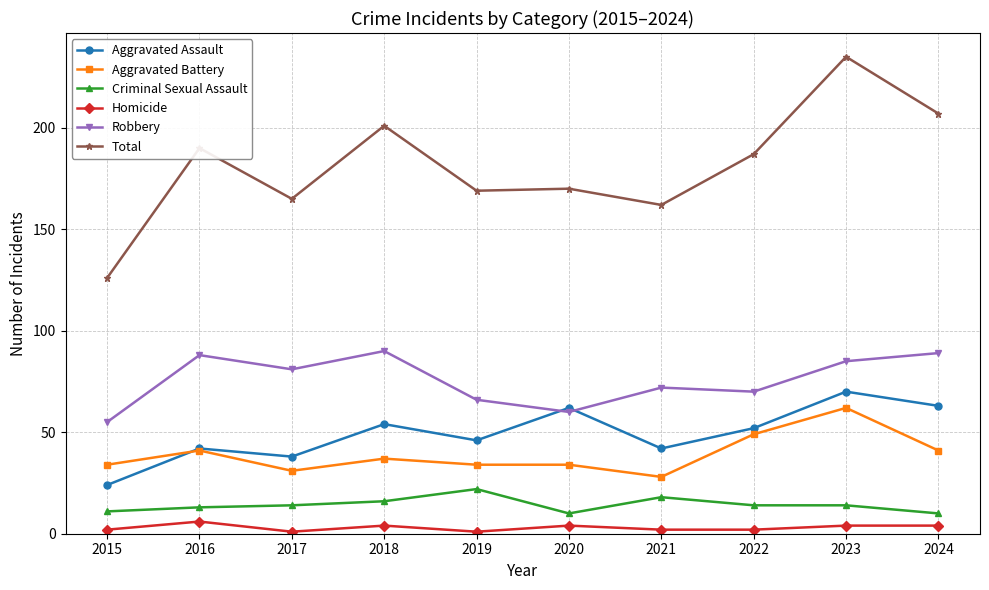

At which category does Aggravated Battery reach its first local peak?

2016